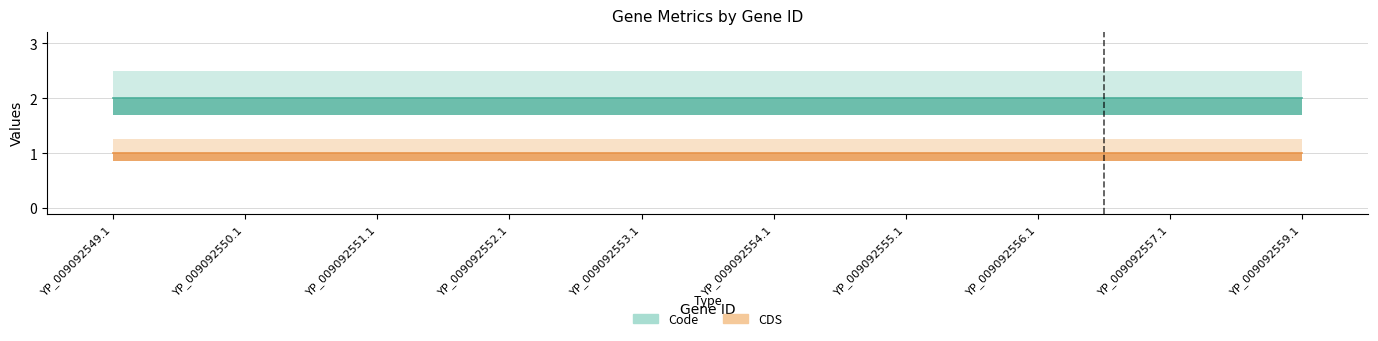

Is this an area chart (filled region under the line)?

No